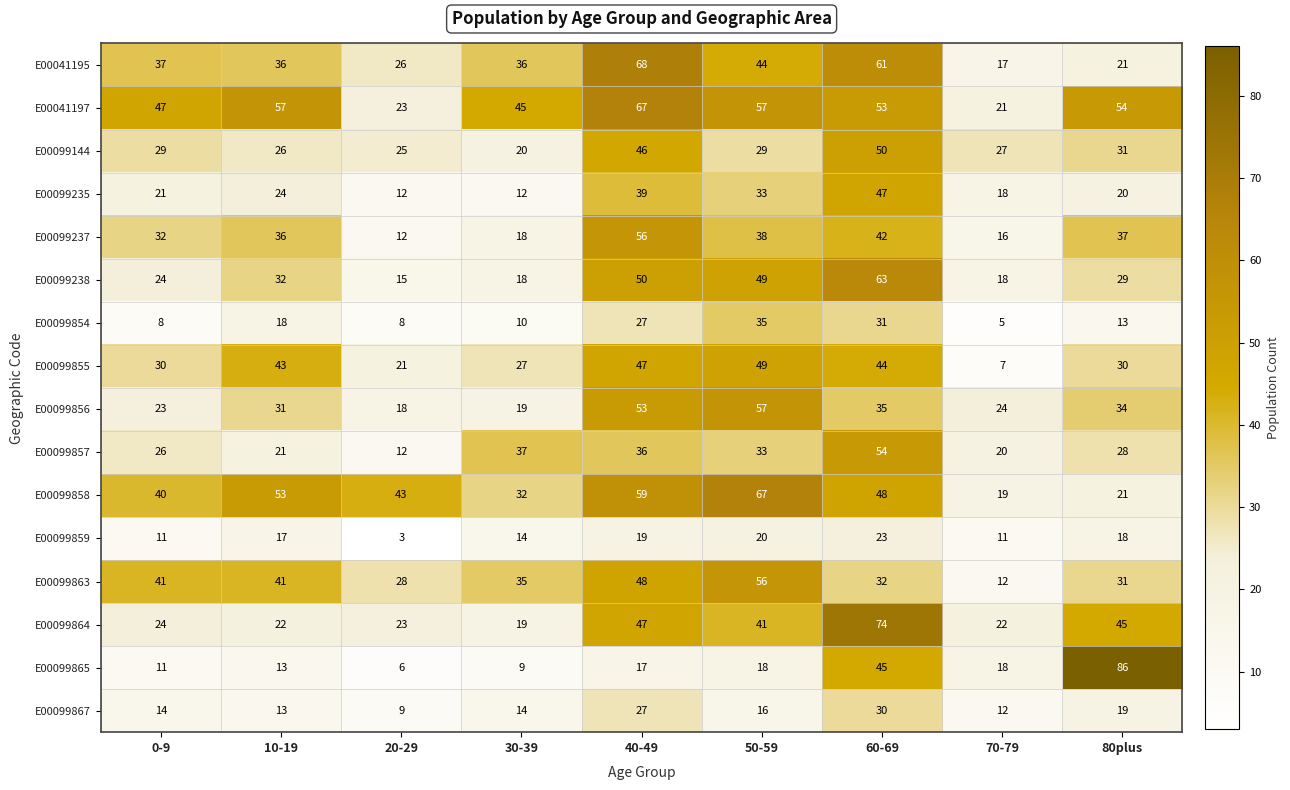

Read the E00099854 value at 50-59, to the nearest 10.

40